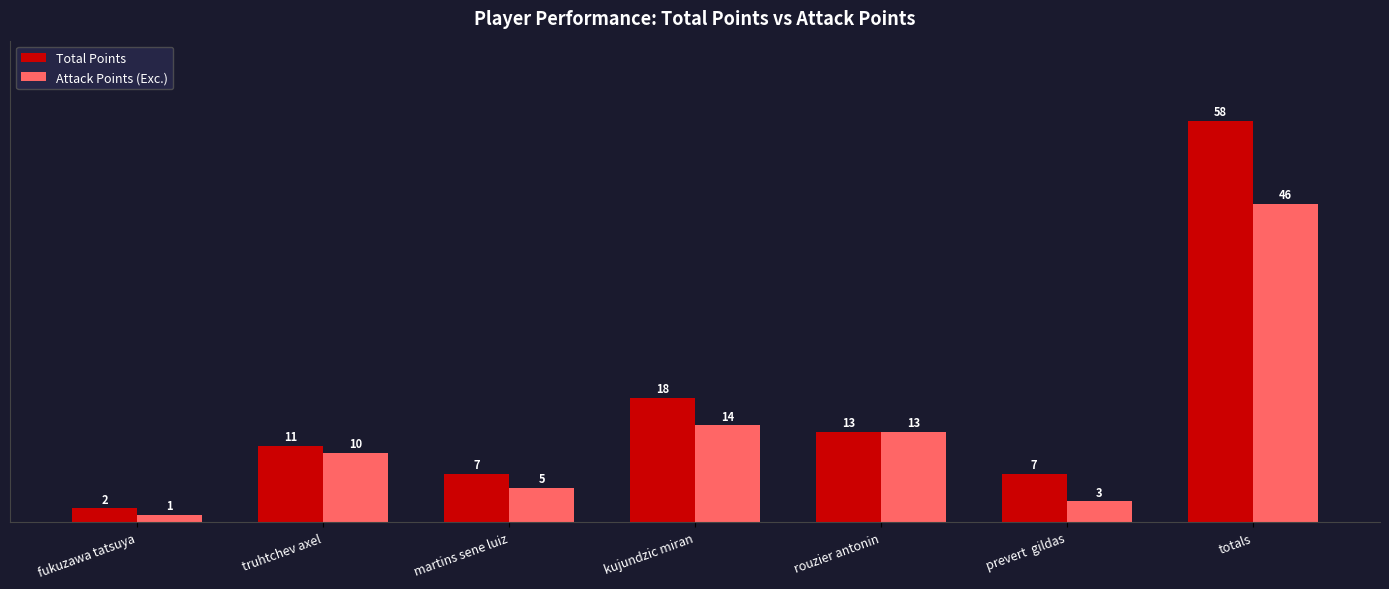

What is the average value of the Attack Points (Exc.) series?

13